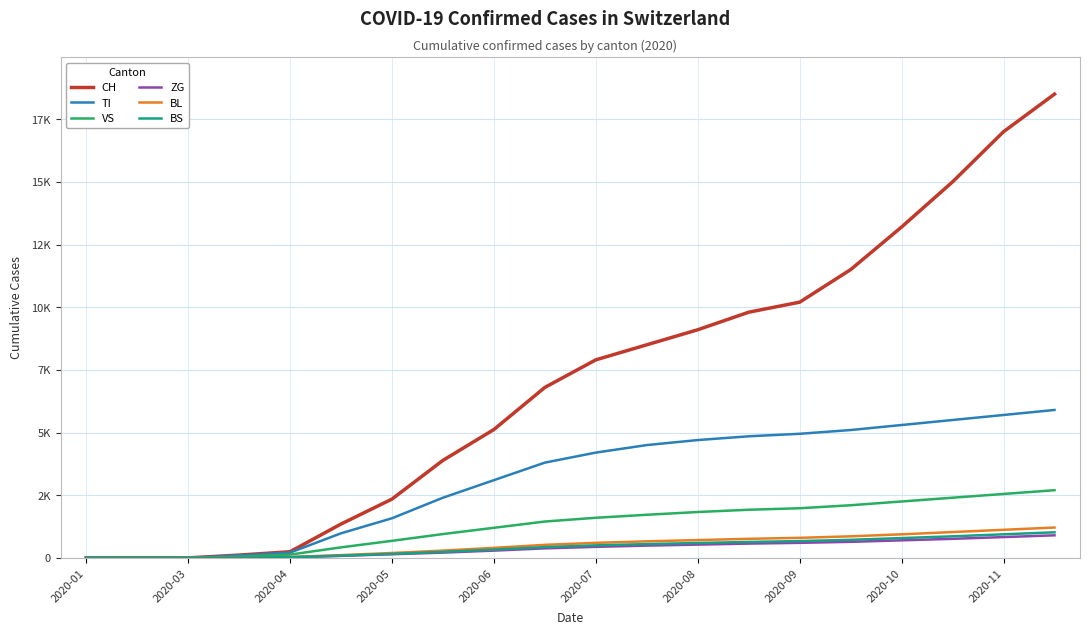

True or false: ZG has more than 1 interior local peaks.

False